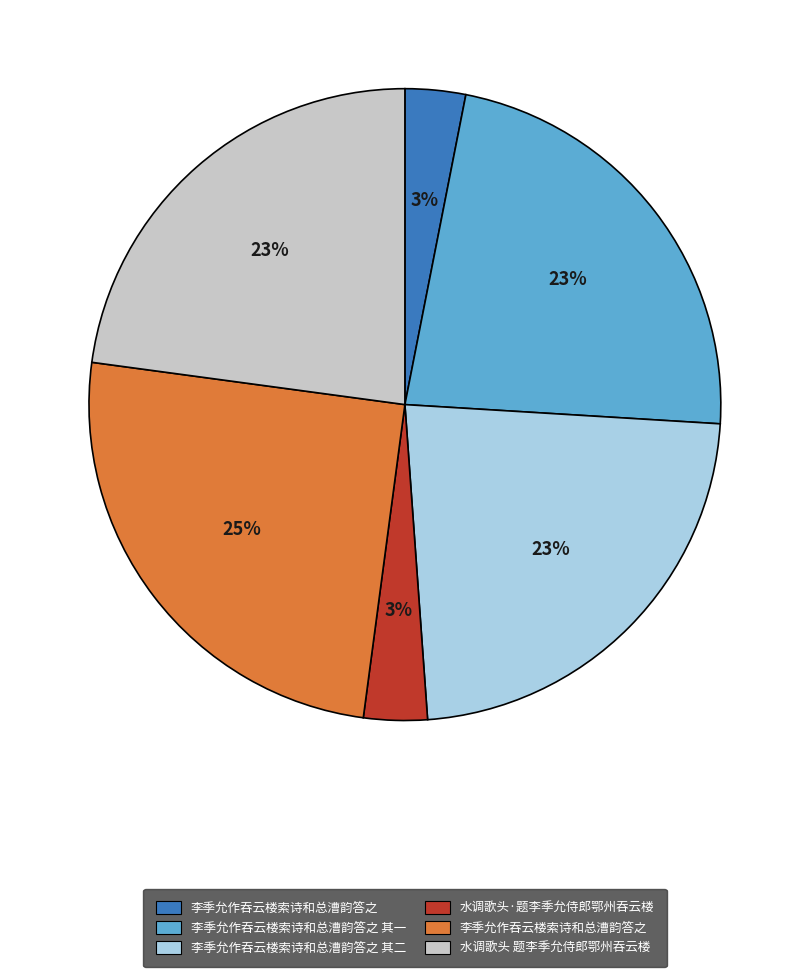

How many slices are in this pie chart?

6